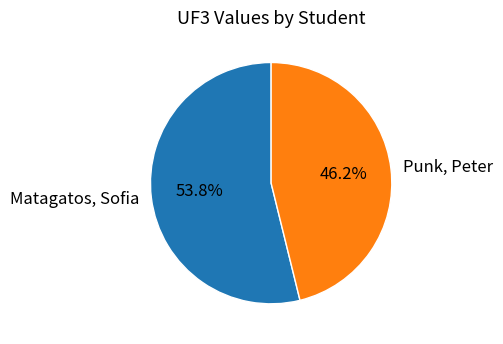

Is Punk, Peter the majority of the pie?

No